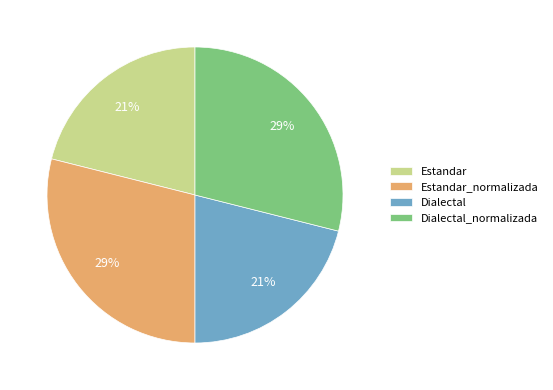

To the nearest percent, what is the average slice percentage?

25%